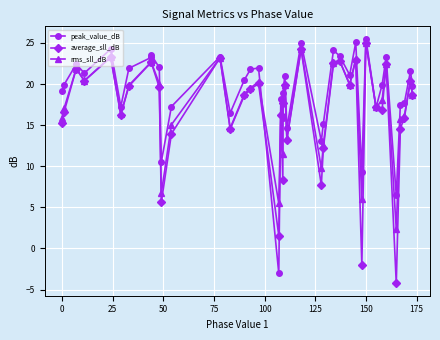

At which category does average_sll_dB reach its first local valley?

50